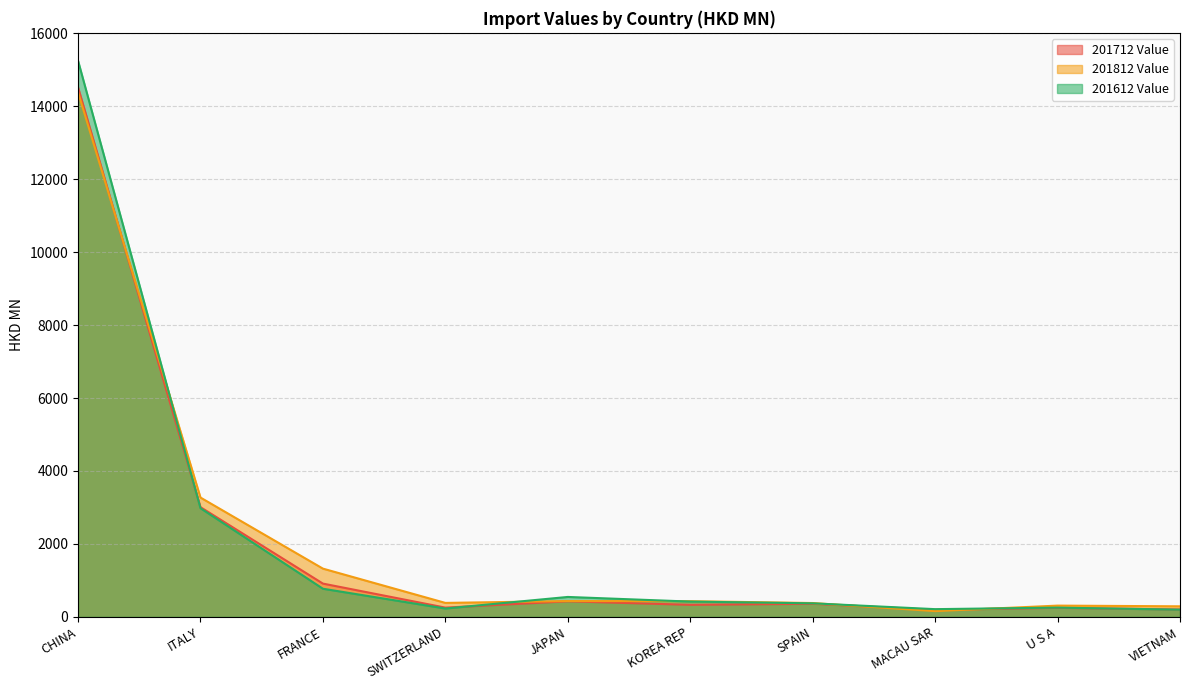

Count the number of data series in this chart.

3